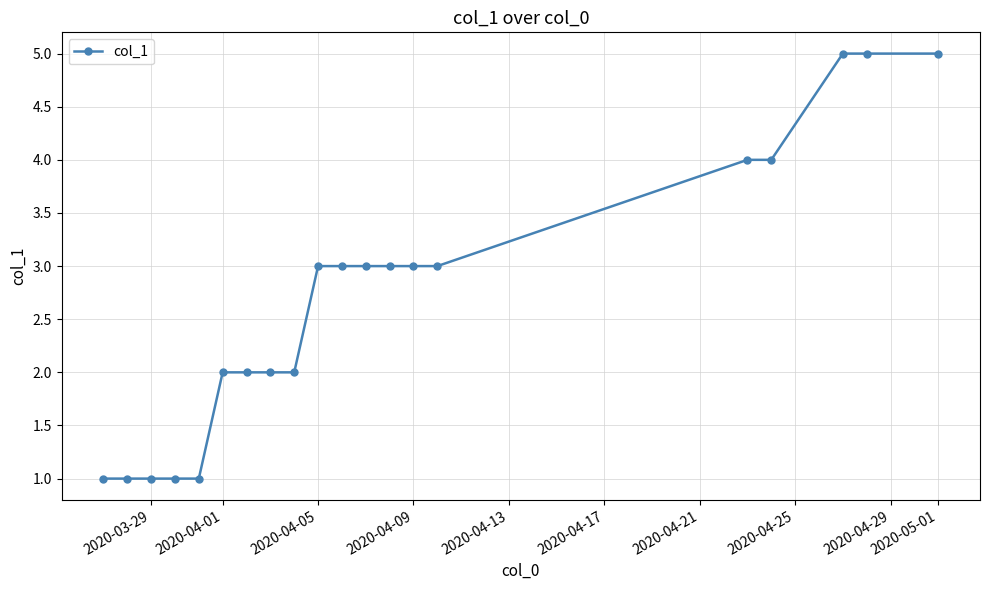

What is the value of the 10th point from the left?

3